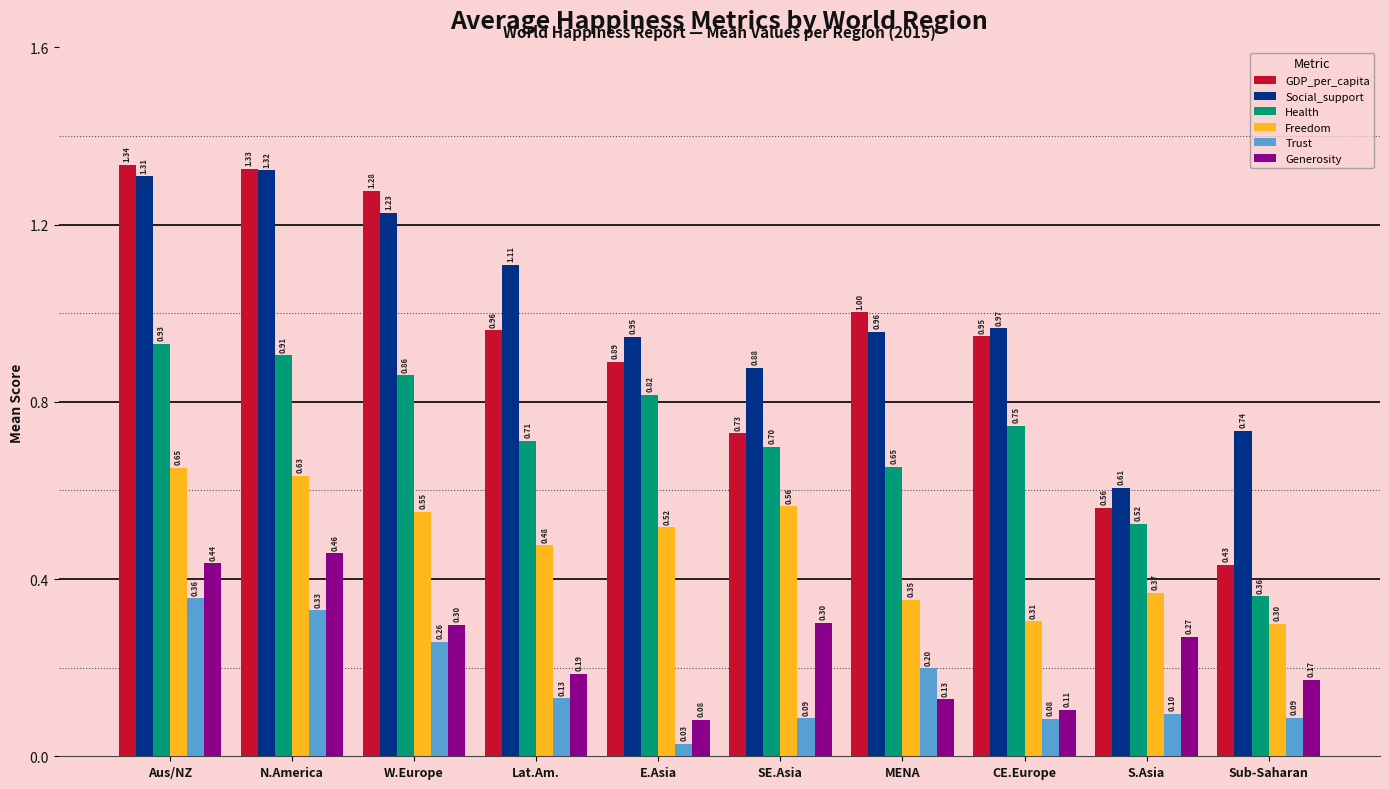

What is the spread (max minus min) of values at Aus/NZ?

1.0